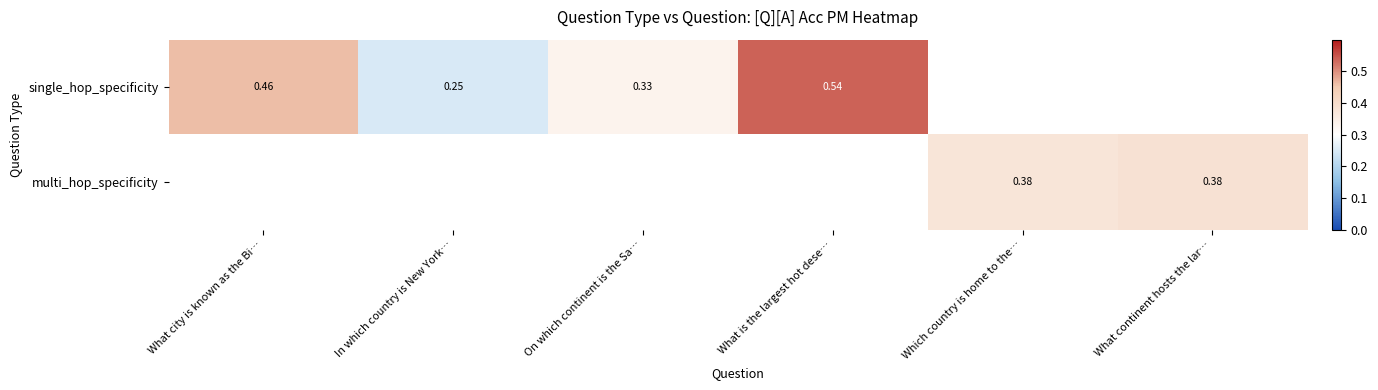

How many positive values does the single_hop_specificity series have?

4